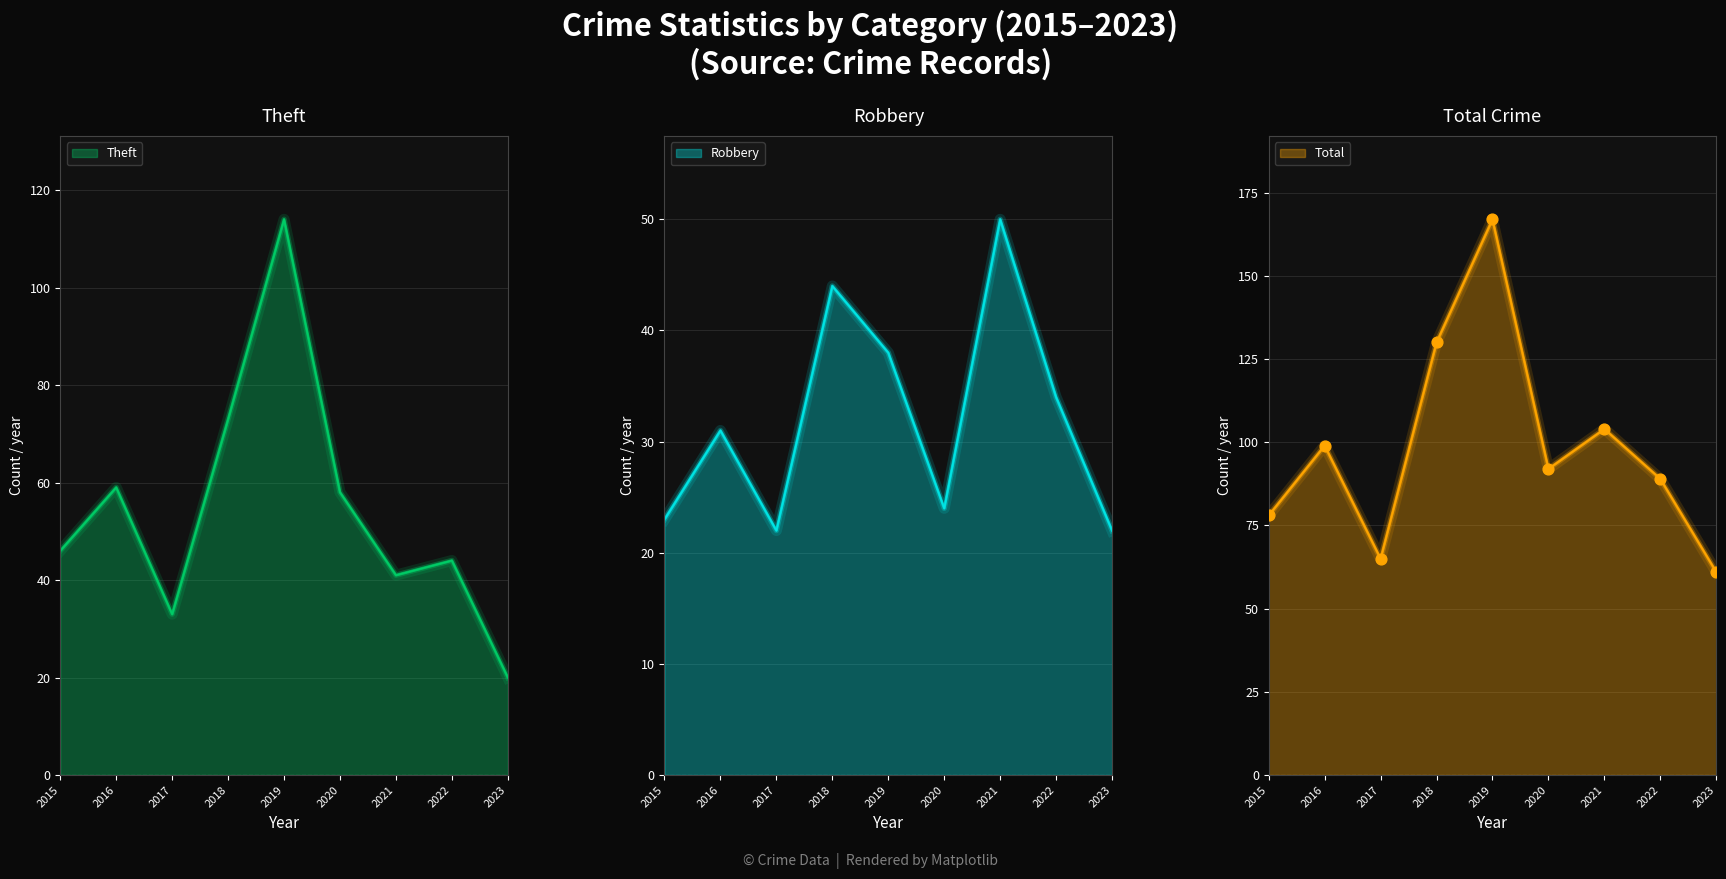

What are all the series names shown in the legend?

Robbery, Theft, Total